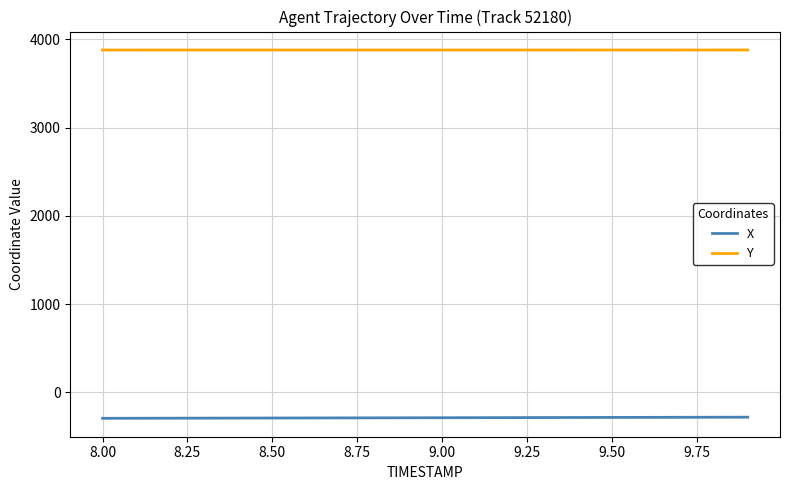

What is the minimum value for X?

-293.6